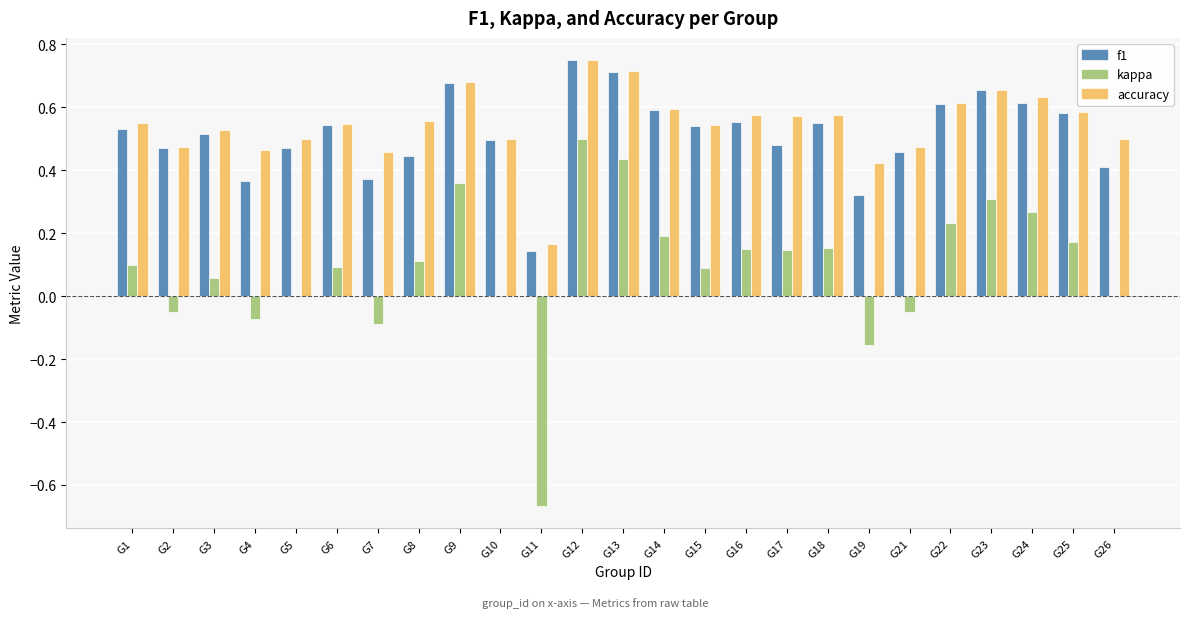

Are the bars horizontal?

No